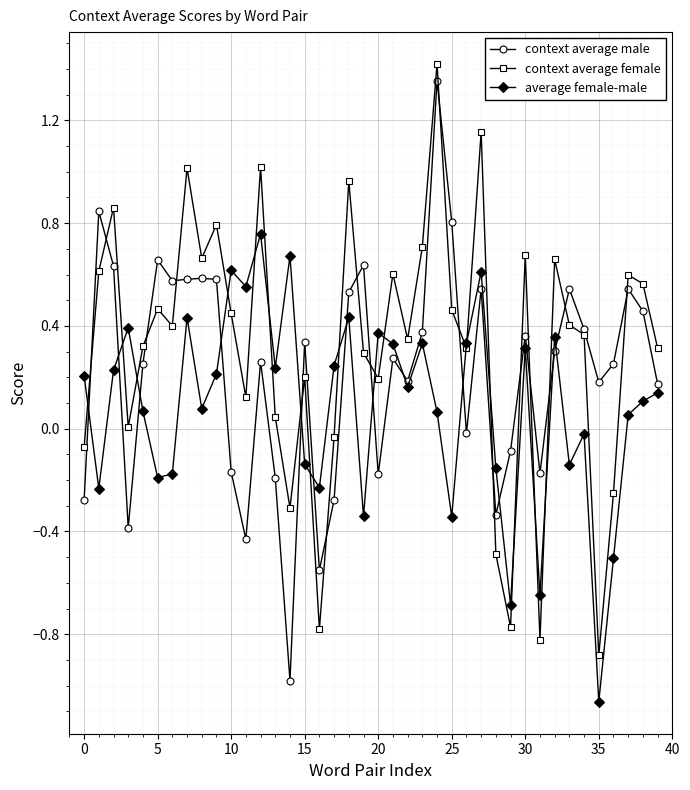

How many interior local valleys does the context average female series have?

12